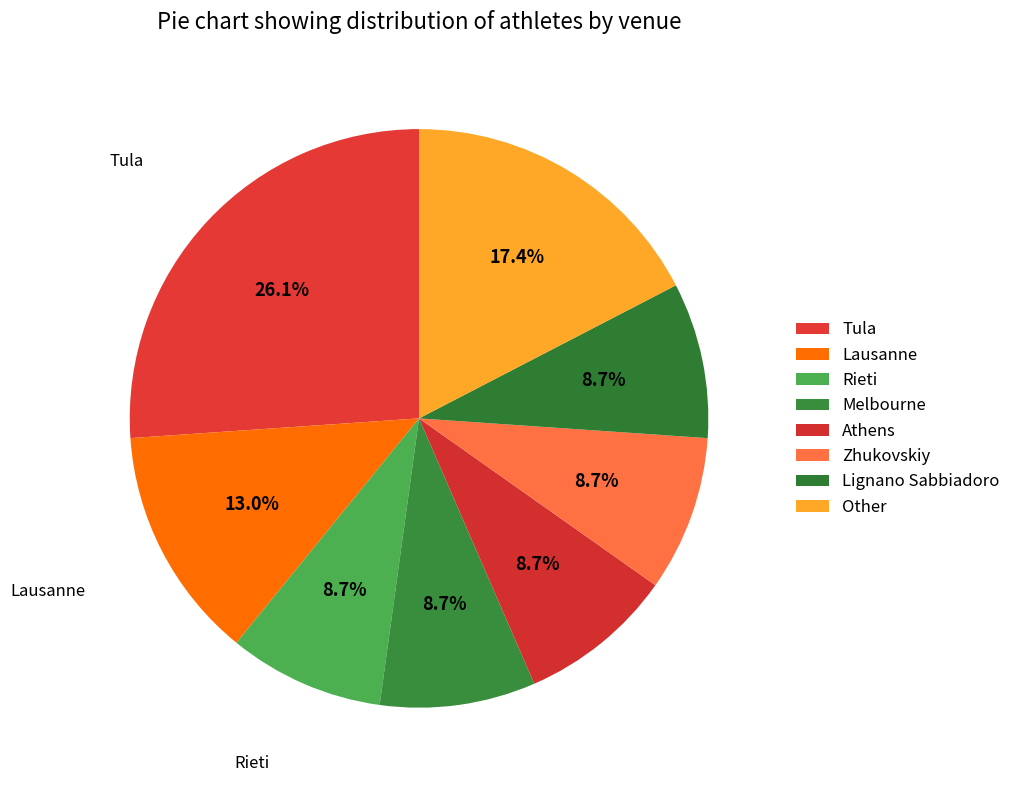

How many segments does this pie chart have?

8